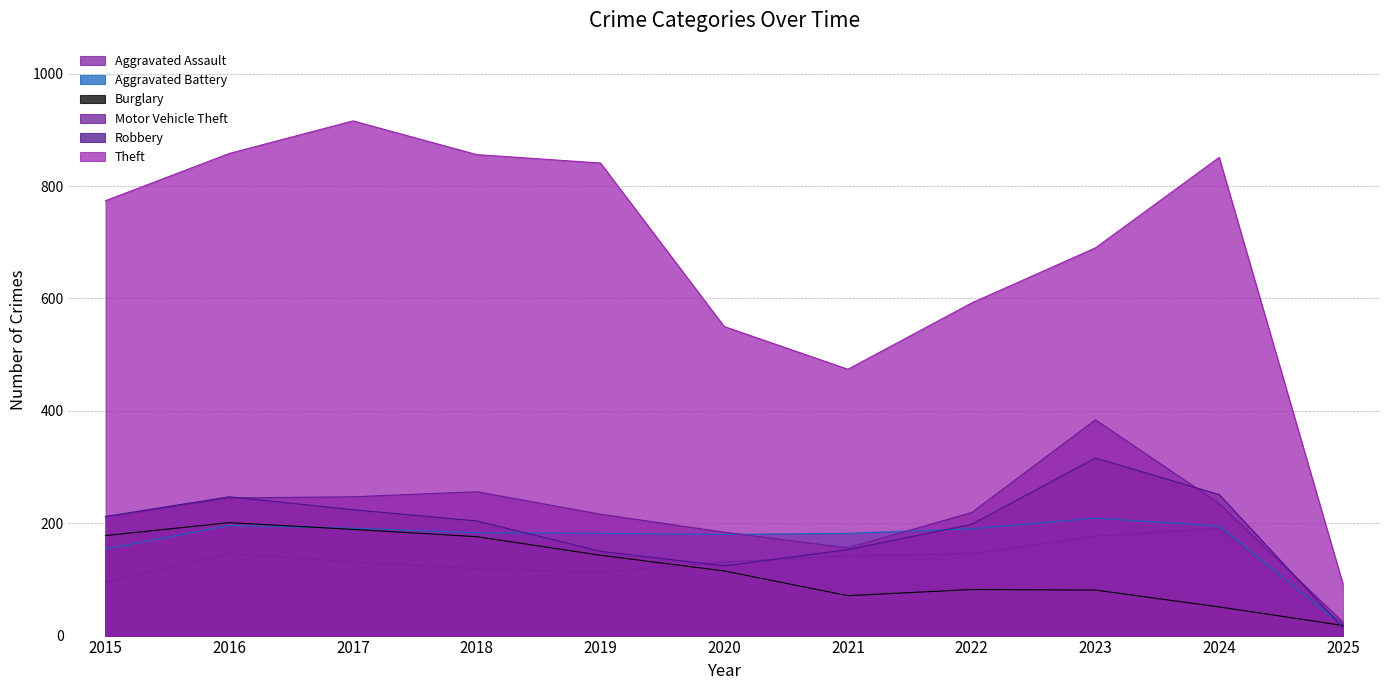

Does the chart have visible grid lines?

Yes